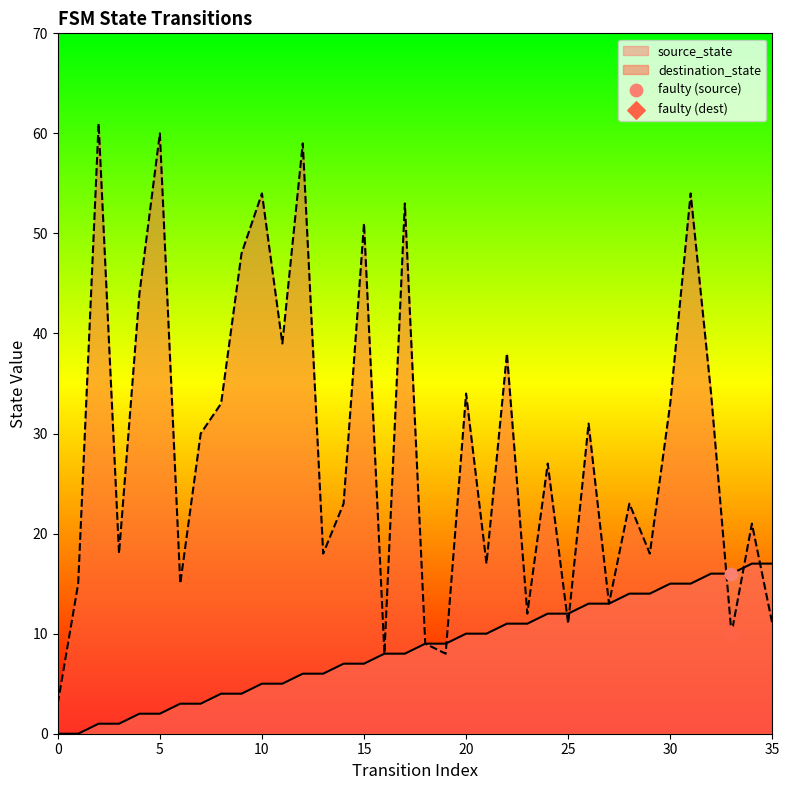

Is the value of source_state at 11 greater than the value of destination_state at 25?

No